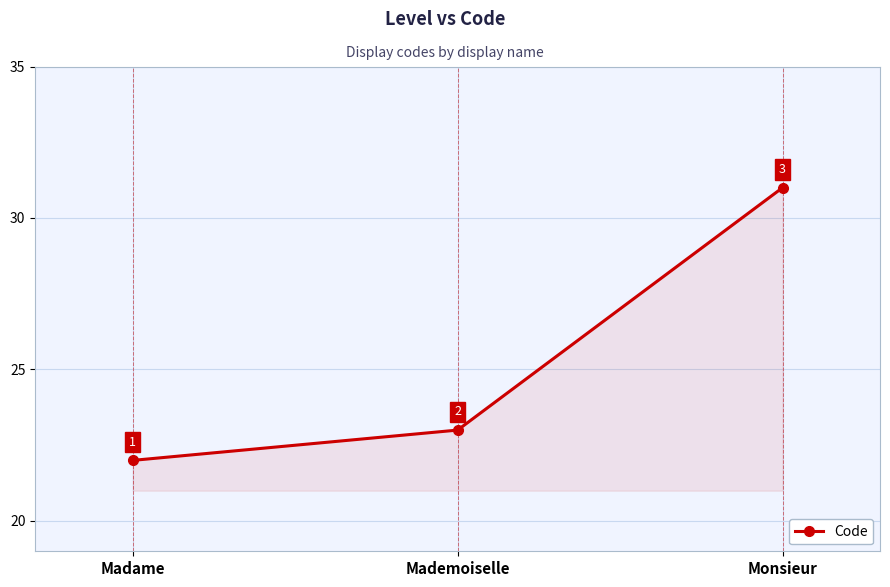

Rank the categories by value from highest to lowest.

Monsieur, Mademoiselle, Madame